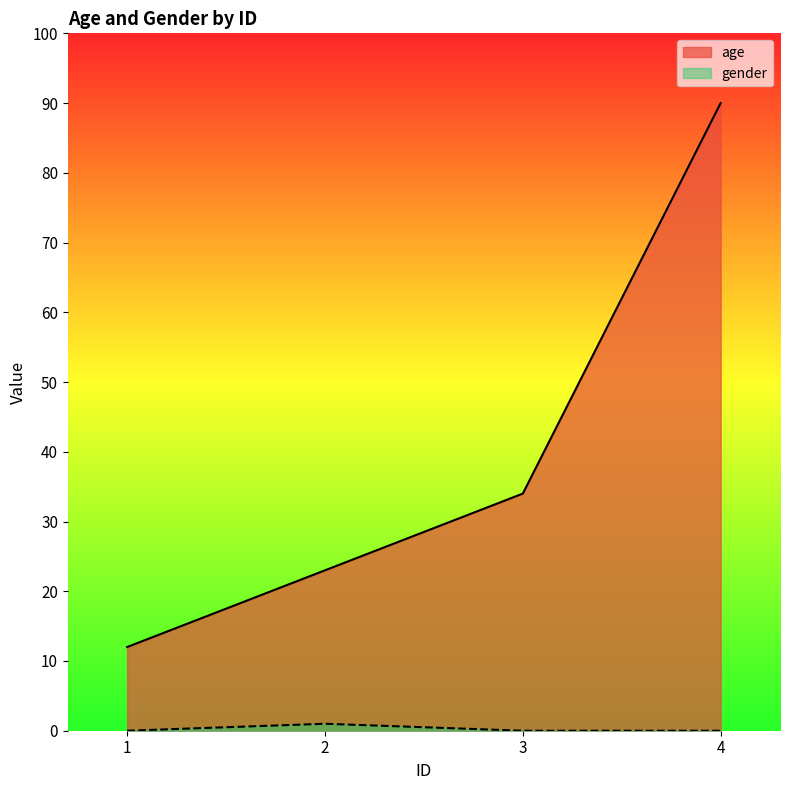

True or false: age has more than 0 interior local peaks.

False